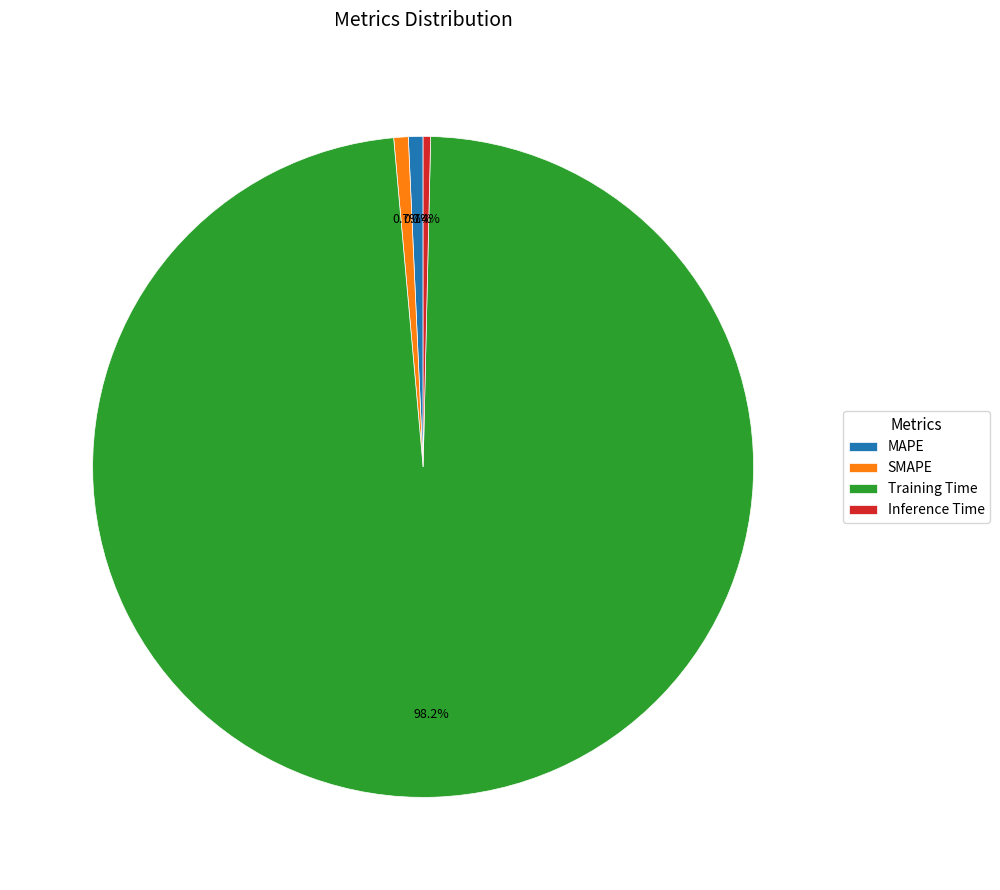

Is the sum of SMAPE and Inference Time greater than half?

No